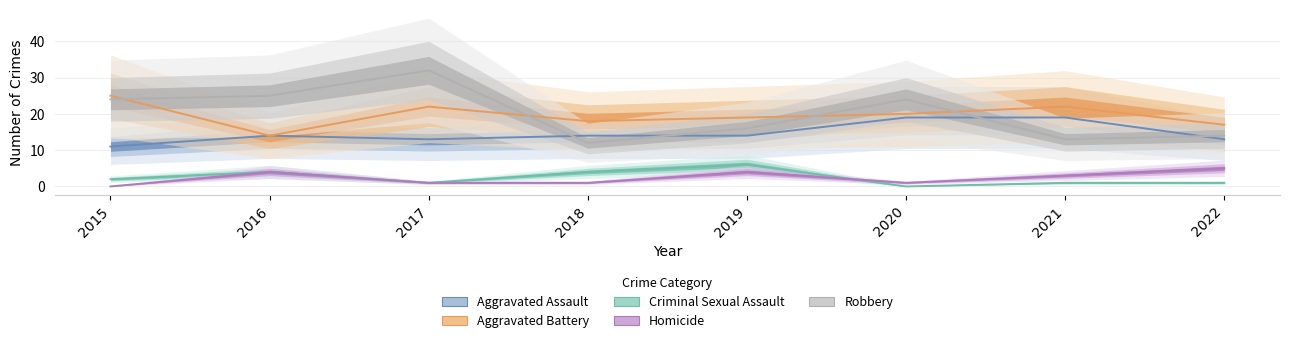

What is the value of the Homicide point at the 5th from the left?

4